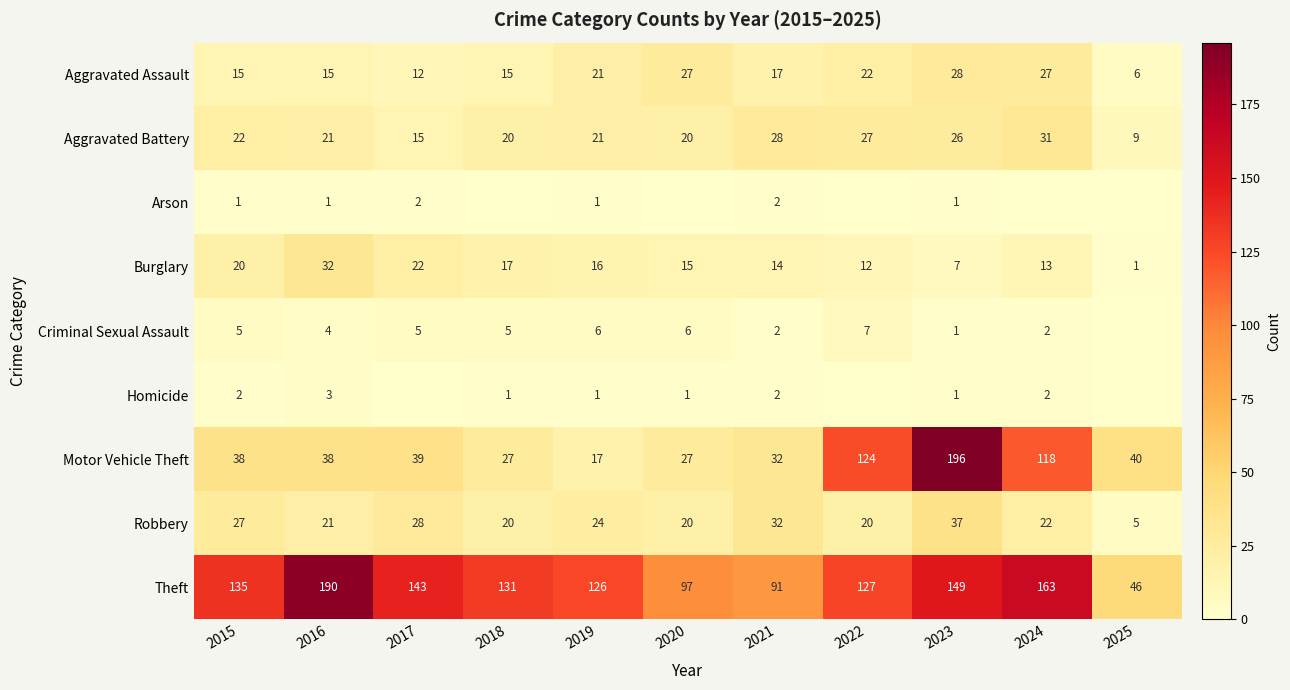

What is the greatest value displayed?

196